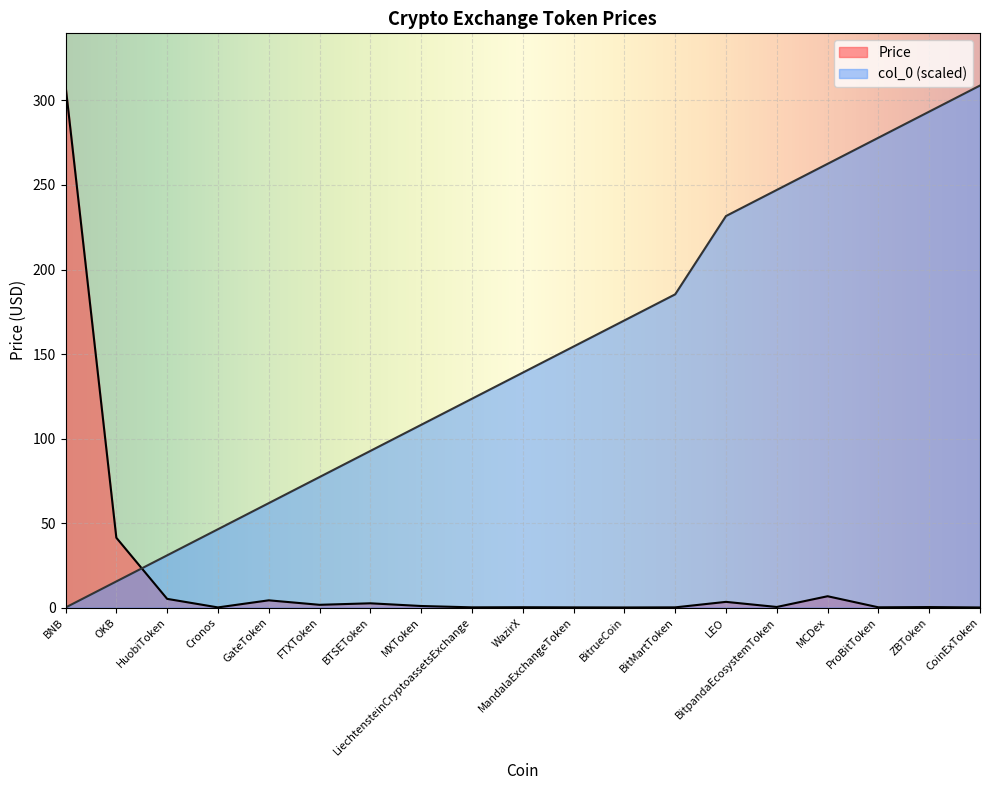

What are all the series names shown in the legend?

Price, col_0